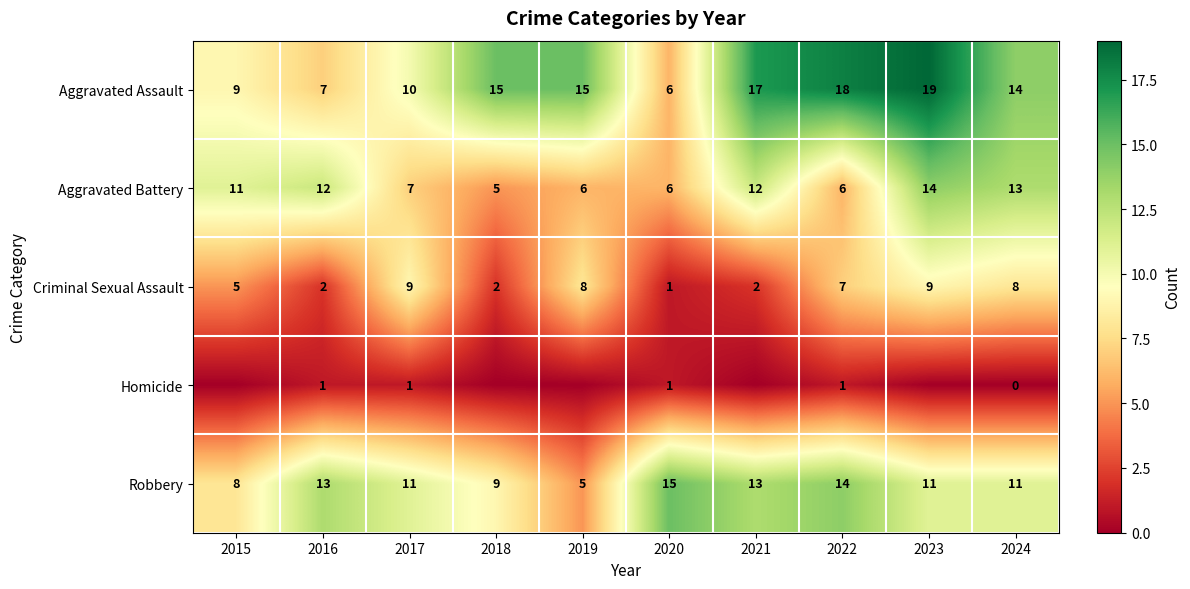

What is the sum of all Robbery values?

110